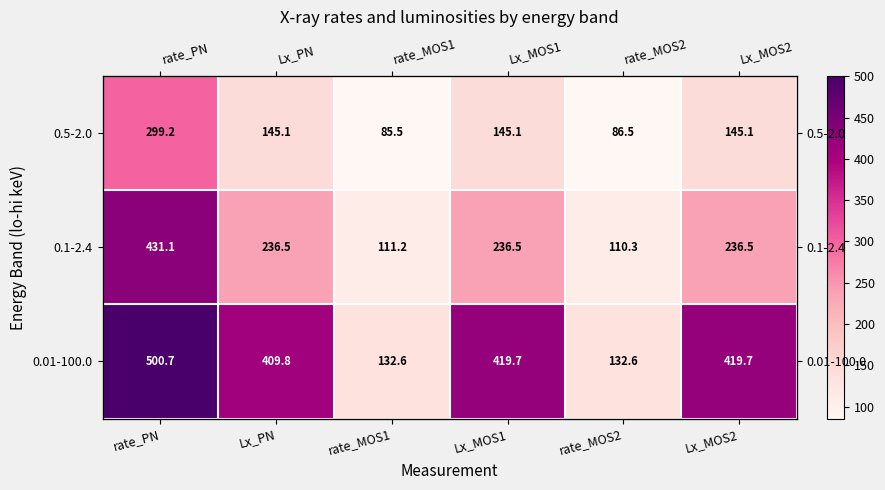

Which series has the largest total across all categories?

0.01-100.0